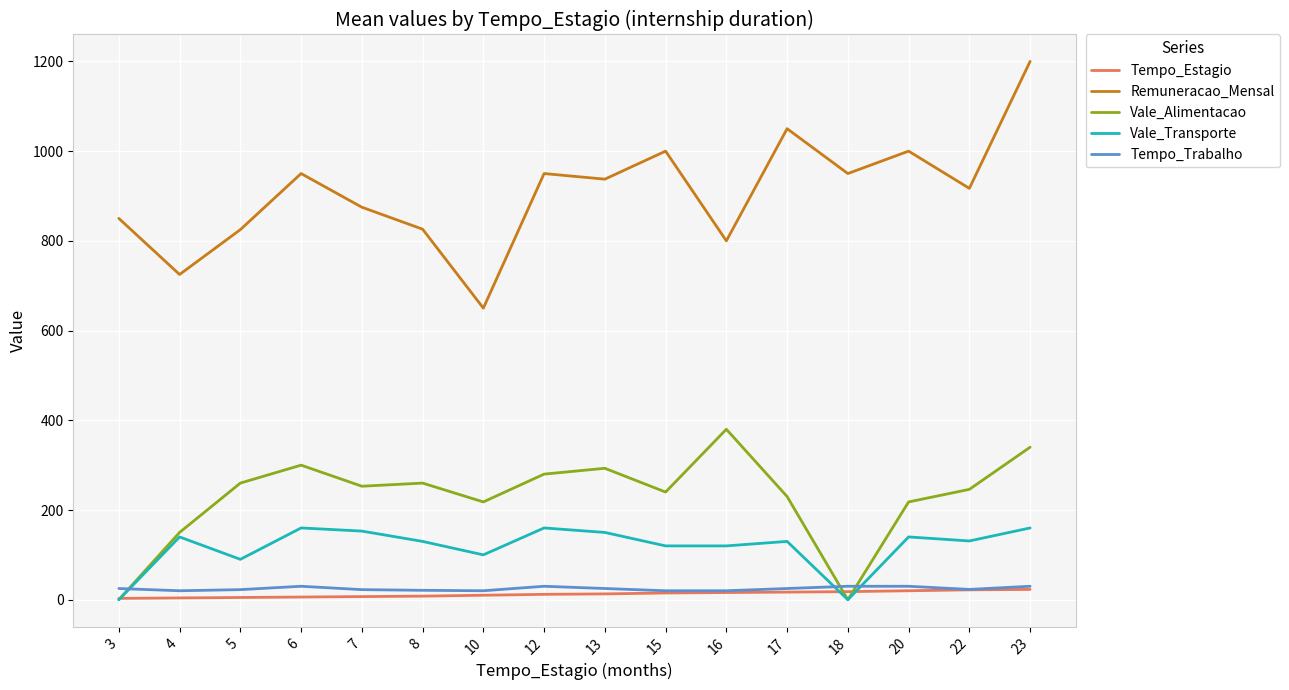

After their last crossing, which series has the higher values: Vale_Transporte or Tempo_Trabalho?

Vale_Transporte